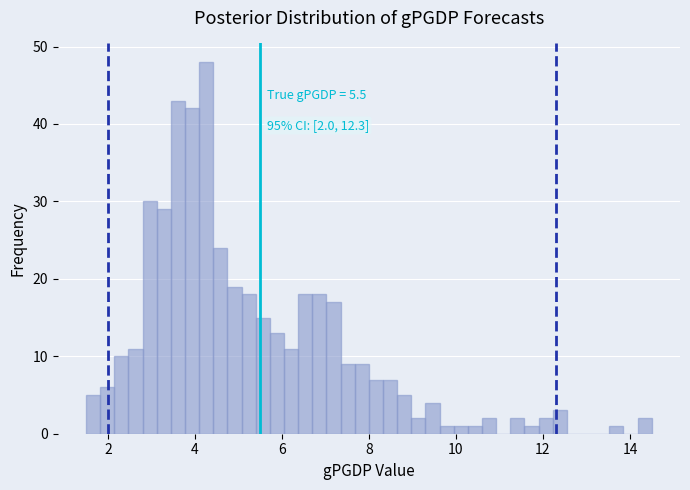

Around what value on the x-axis is the tallest bar? Give the approximate position of its centre, as read against the axis.

4.2